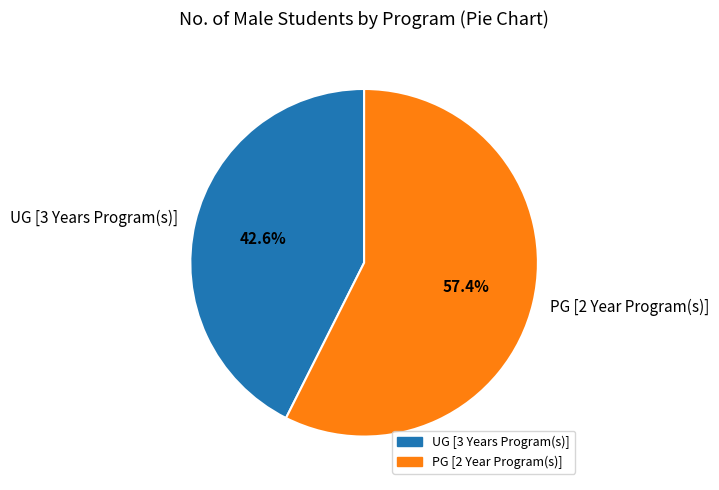

To the nearest percent, what is the average slice percentage?

50%